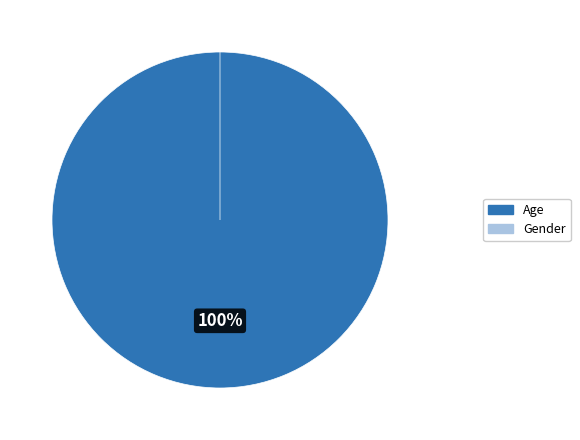

What is the largest slice in the pie chart?

Age